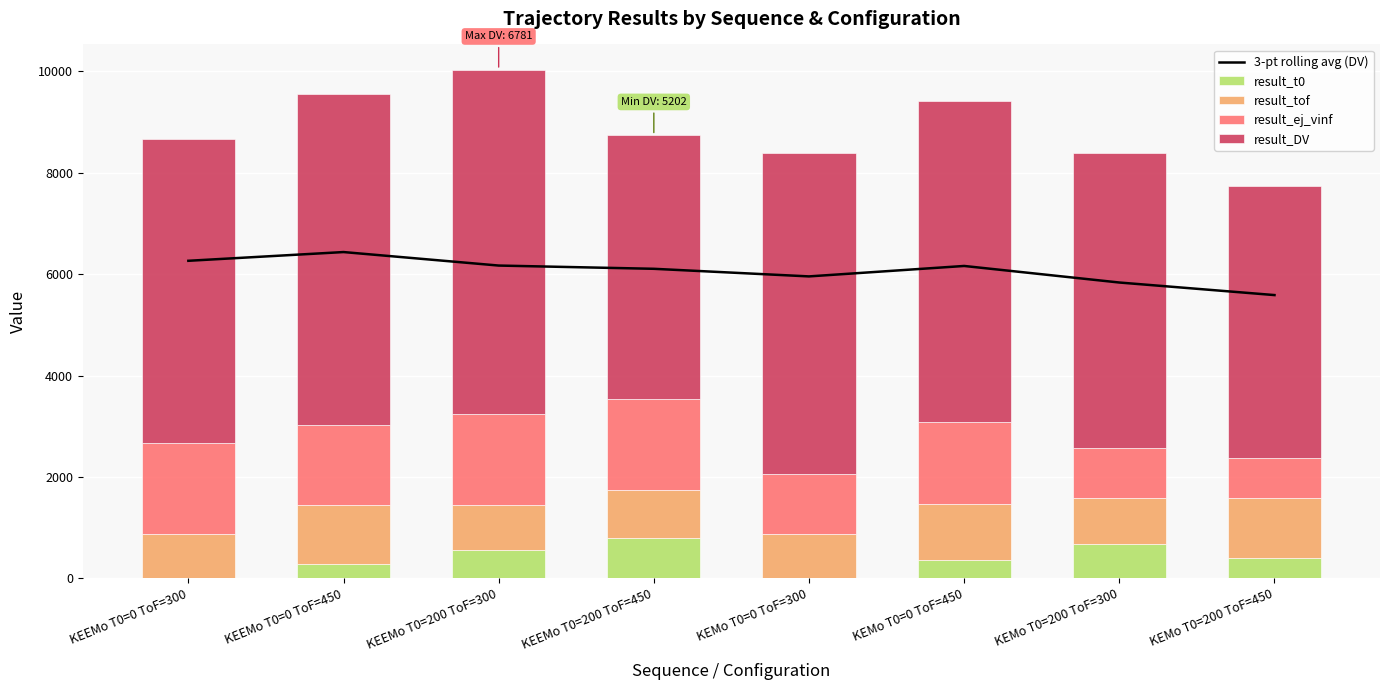

What is the difference between the maximum and minimum values in the 3-pt rolling avg (DV) series?

848.8